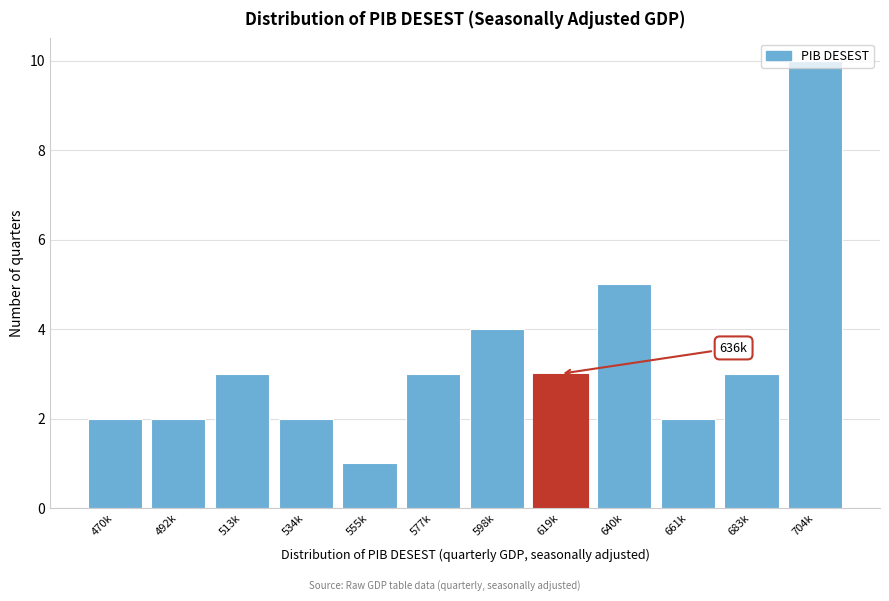

Is it true that the value at 534k is 2?

True